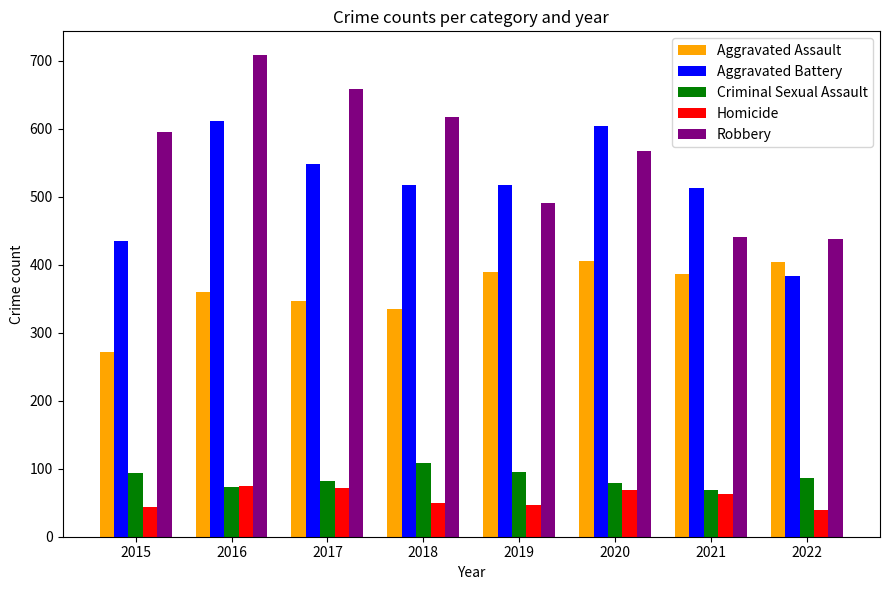

What is the approximate value of Criminal Sexual Assault at 2021?

69